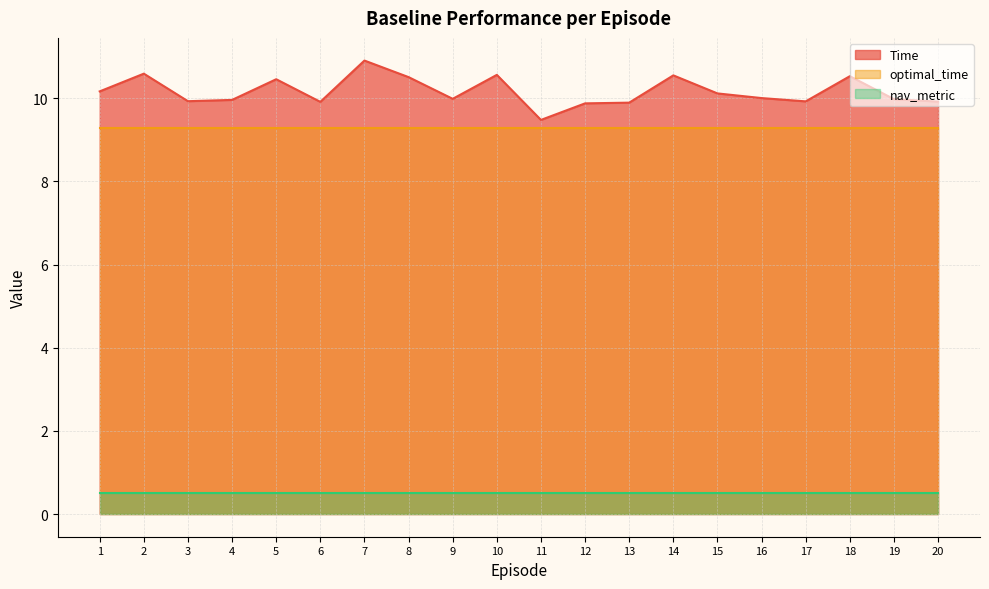

What is the sum of all optimal_time values?

185.8